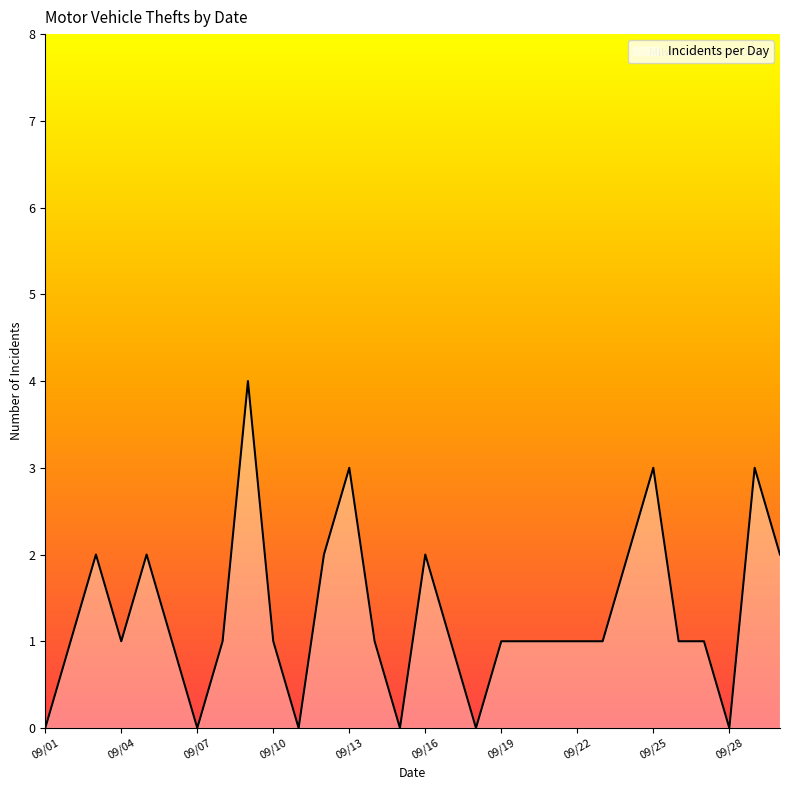

What is the difference between the maximum and minimum values?

4